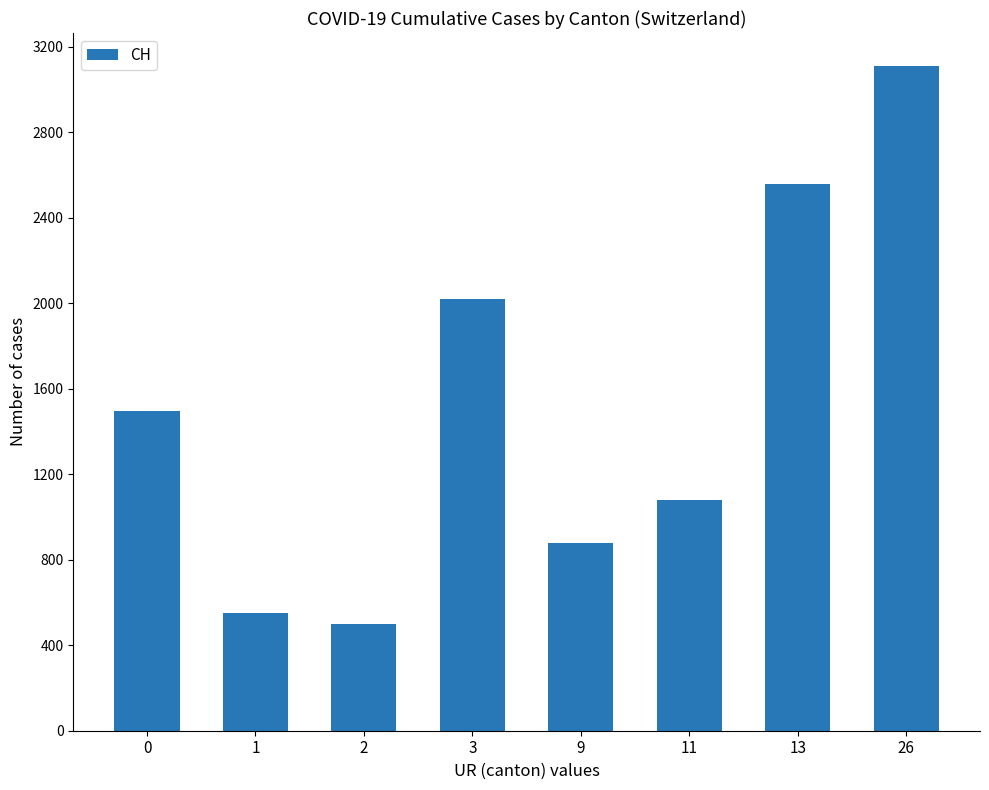

How many bars are there in total?

8